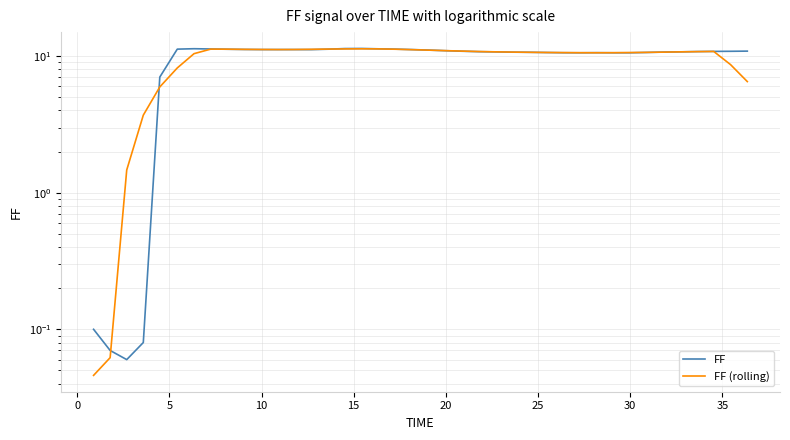

Reading left to right, list all the values displayed in this chart.

FF: 0.1	0.1	0.1	0.1	7.0	11.2	11.3	11.3	11.2	11.2	11.2	11.2	11.2	11.2	11.2	11.3	11.4	11.3	11.2	11.2	11.1	10.9	10.8	10.8	10.7	10.7	10.7	10.6	10.6	10.6	10.6	10.6	10.6	10.6	10.7	10.7	10.8	10.8	10.8	10.9
FF (rolling): 0.0	0.1	1.5	3.7	5.9	8.2	10.4	11.2	11.2	11.2	11.2	11.2	11.2	11.2	11.3	11.3	11.3	11.3	11.2	11.1	11.1	11.0	10.9	10.8	10.7	10.7	10.7	10.6	10.6	10.6	10.6	10.6	10.6	10.6	10.7	10.7	10.8	10.8	8.7	6.5